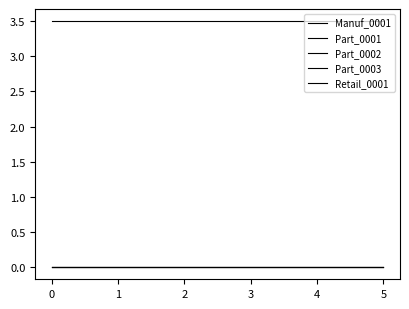

At how many categories does at least one series exceed 0?

6